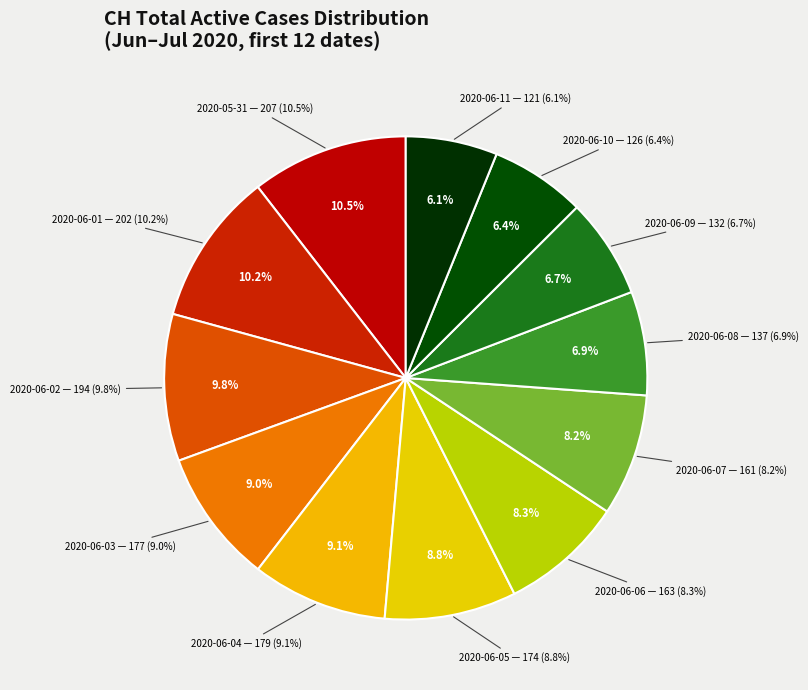

What is the largest slice in the pie chart?

2020-05-31